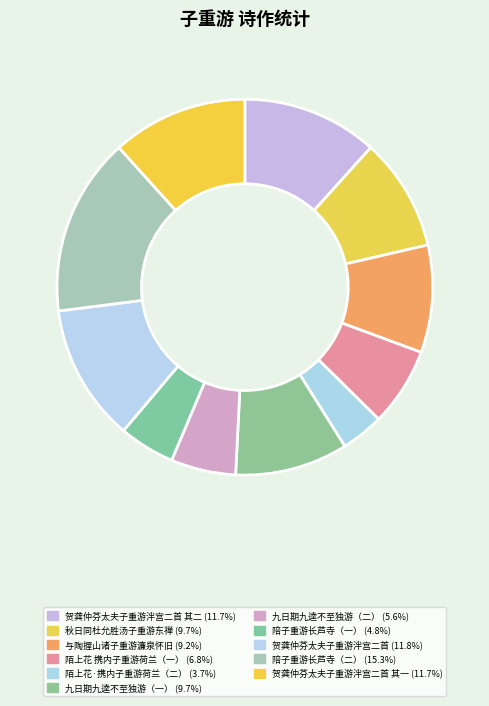

How many slices are in this pie chart?

11